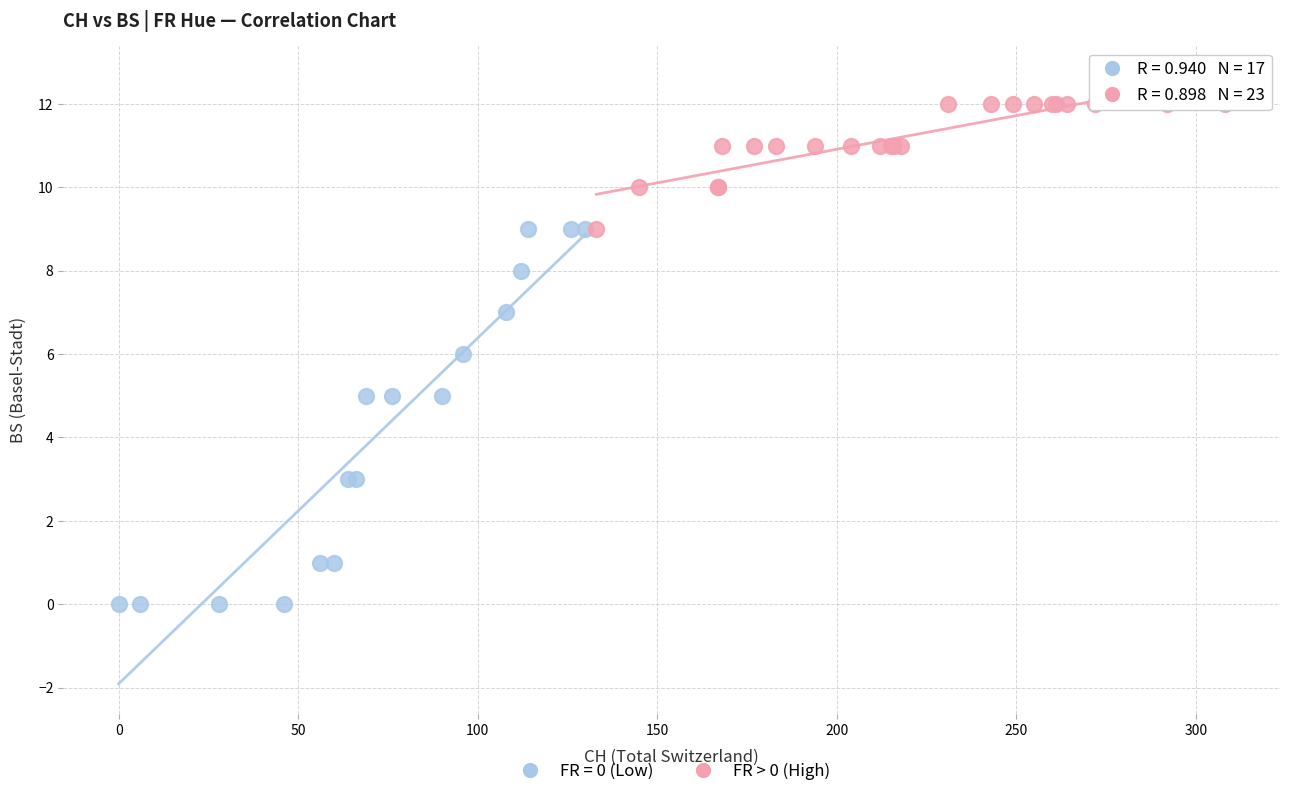

Which series has the largest Y range (max minus min)?

FR = 0 (Low)